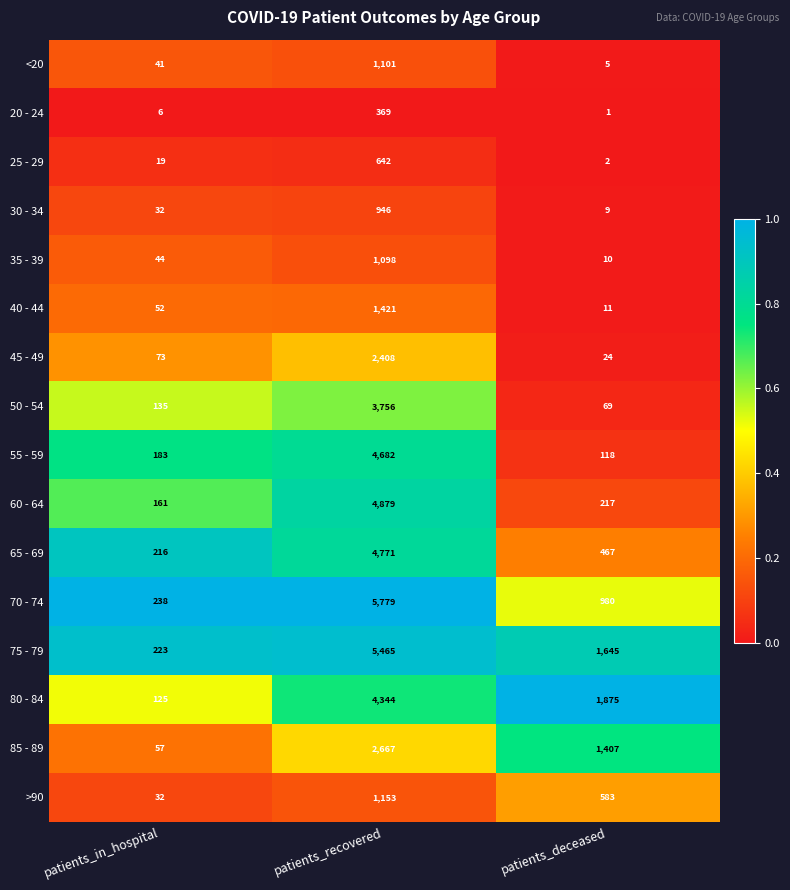

Is the value of 55 - 59 at patients_recovered greater than the value of 35 - 39 at patients_in_hospital?

Yes